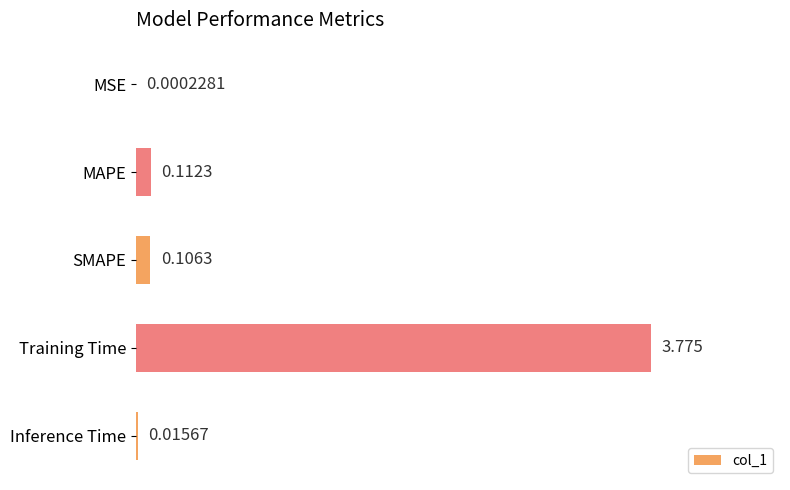

Are the bars horizontal?

Yes